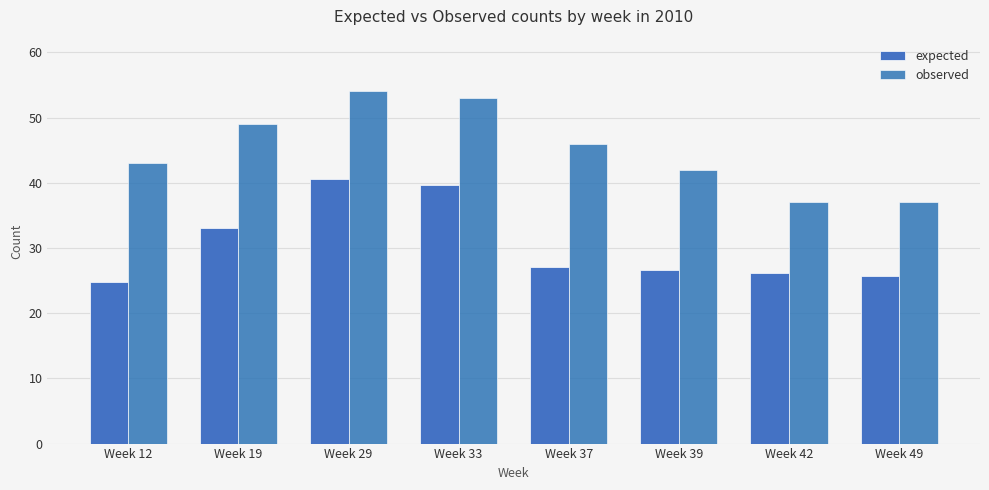

Where is expected nearest to the value 32?

Week 19